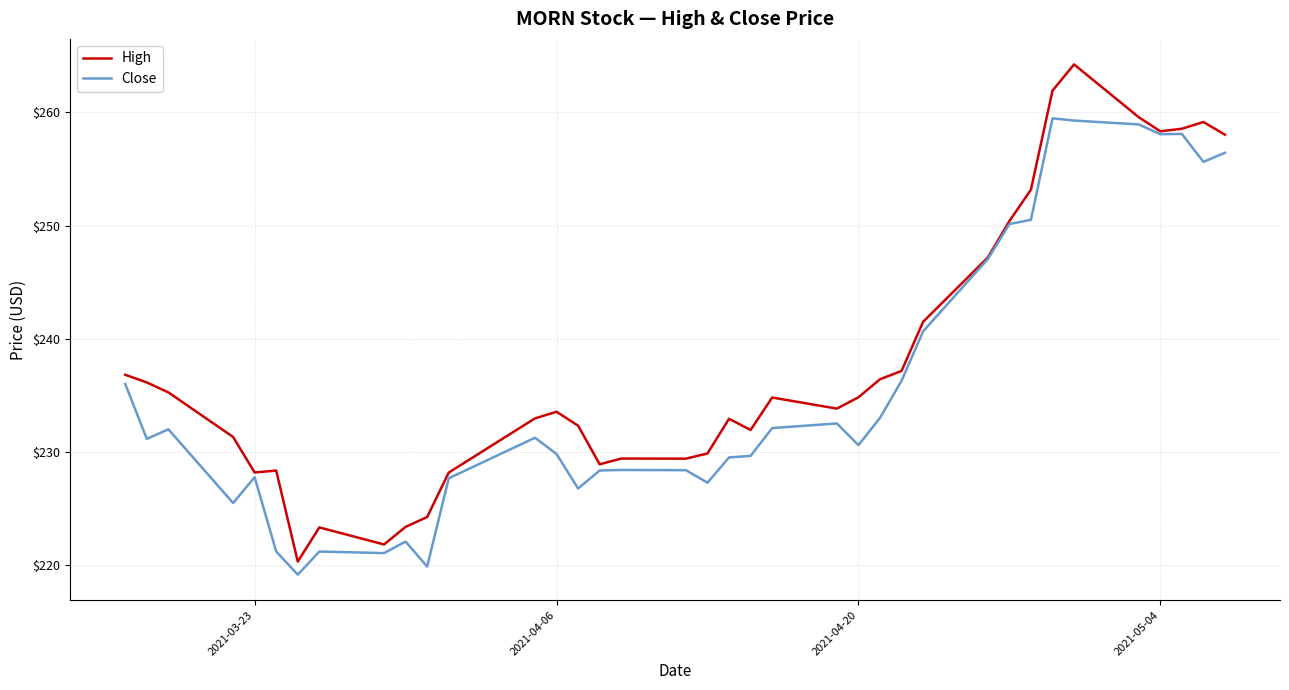

What is the minimum value for High?

220.3